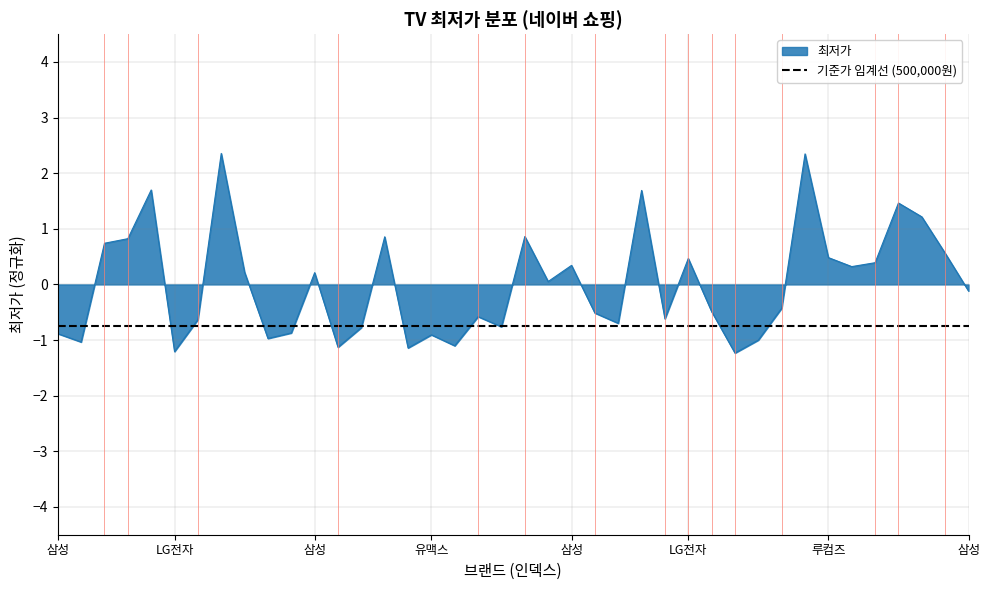

At which label is the value closest to 0?

21